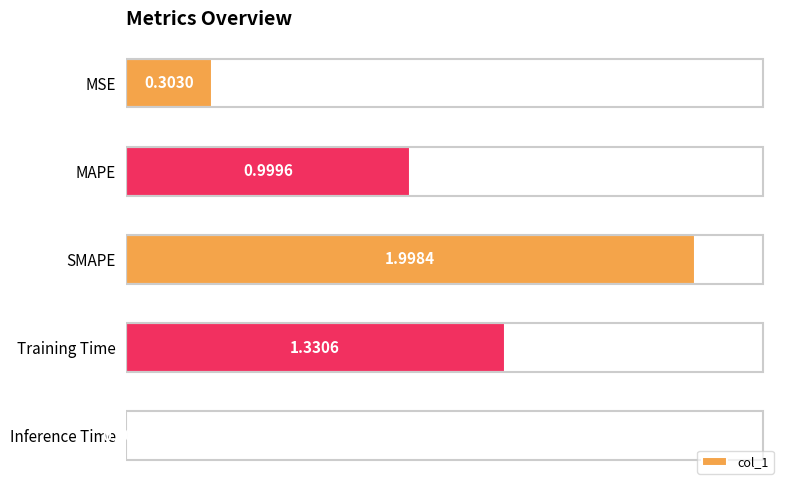

What is the average value?

0.9